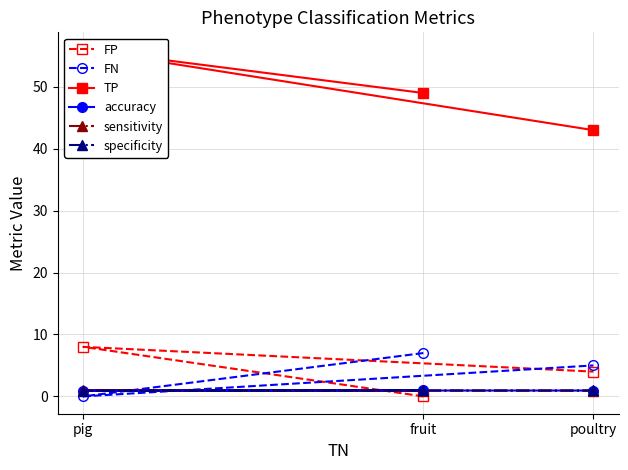

What is the spread (max minus min) of values at fruit?

49.0